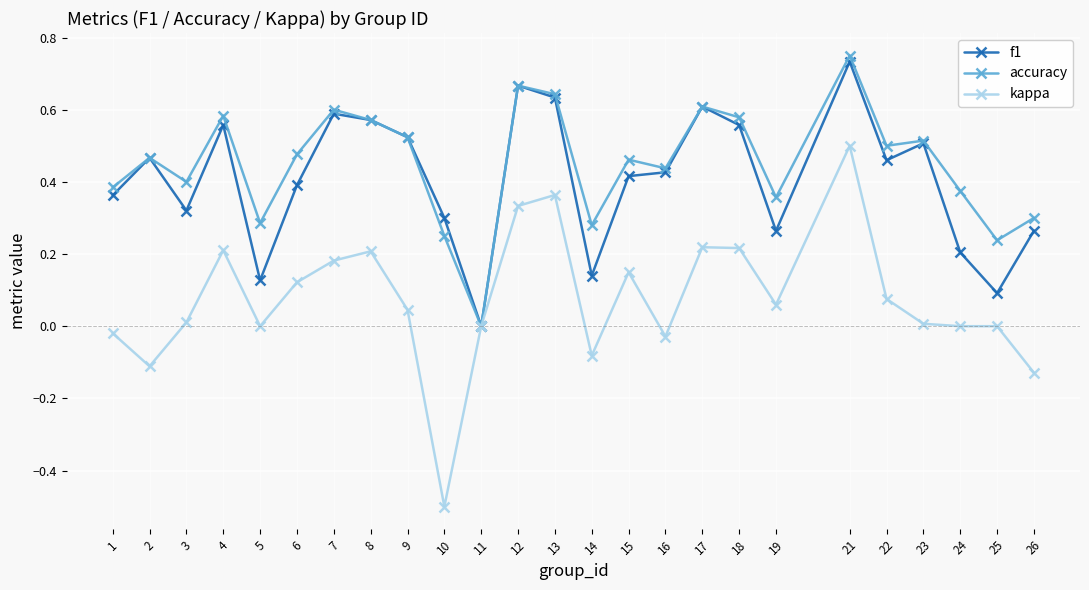

The value of accuracy at 25 is 0.4. True or false?

False